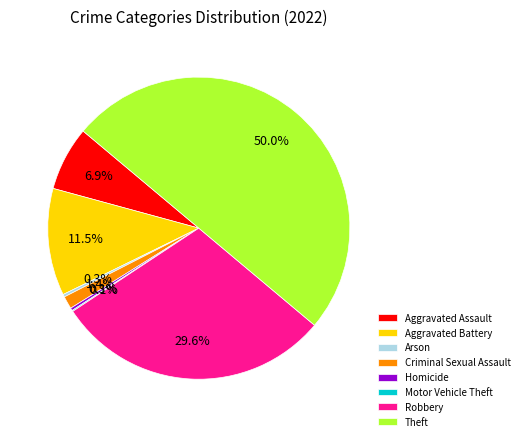

Which category has the biggest portion of the pie?

Theft